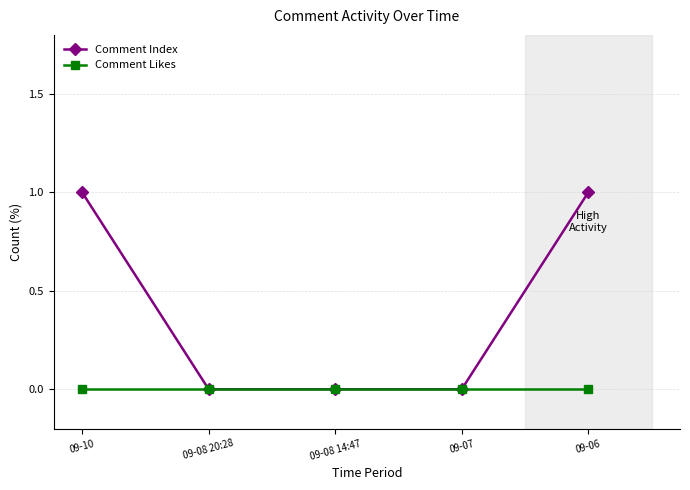

How many distinct data groups are displayed?

2